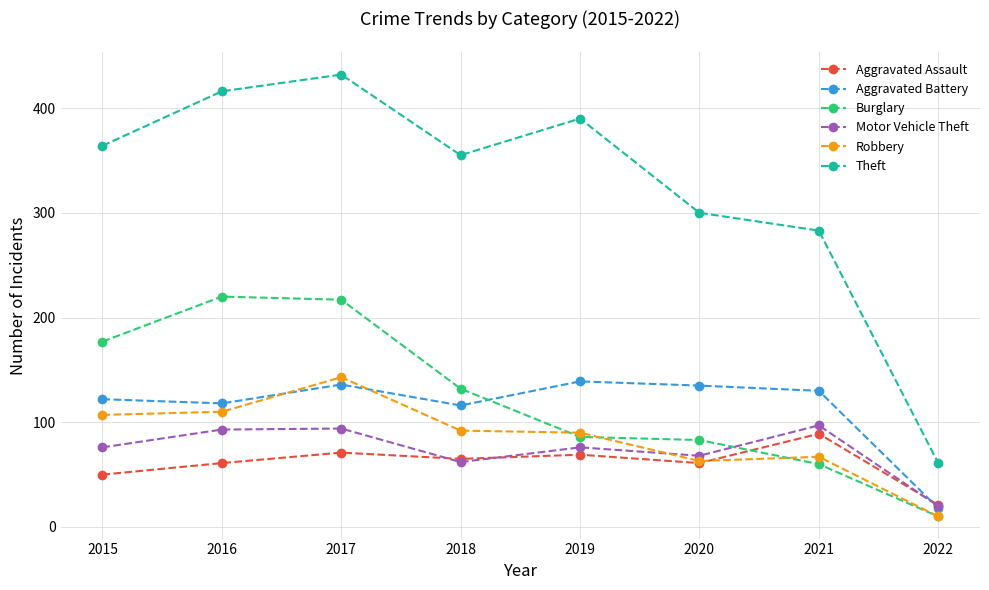

What is the difference between the second highest and minimum values in the Aggravated Battery series?

118